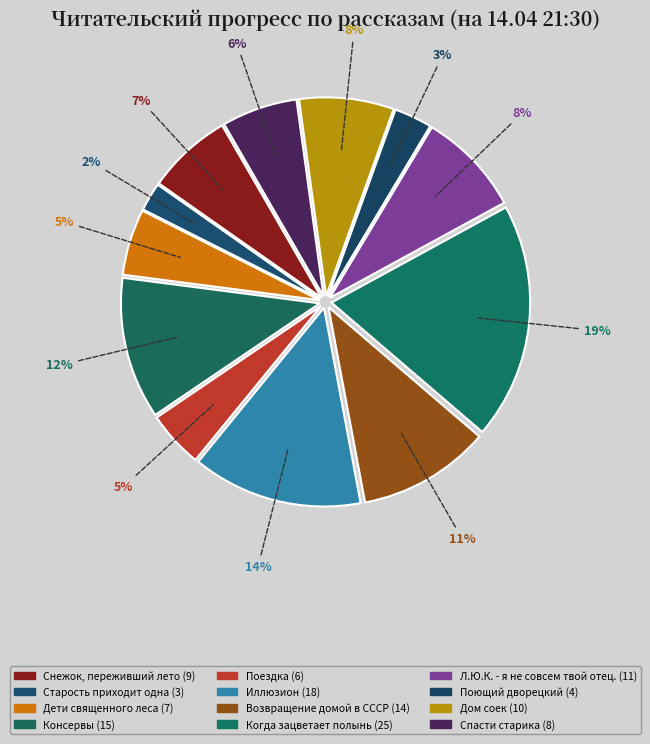

What percentage is the Снежок, переживший лето slice, to the nearest percent?

7%